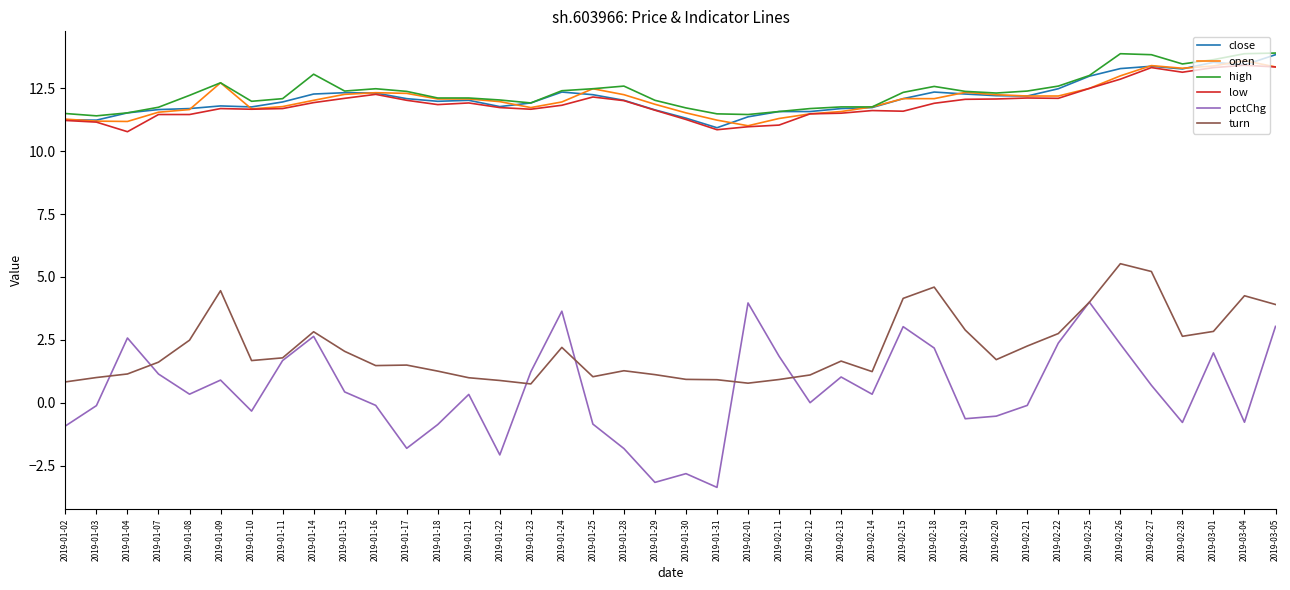

True or false: low has a value of 3.3 at 2019-03-05.

False